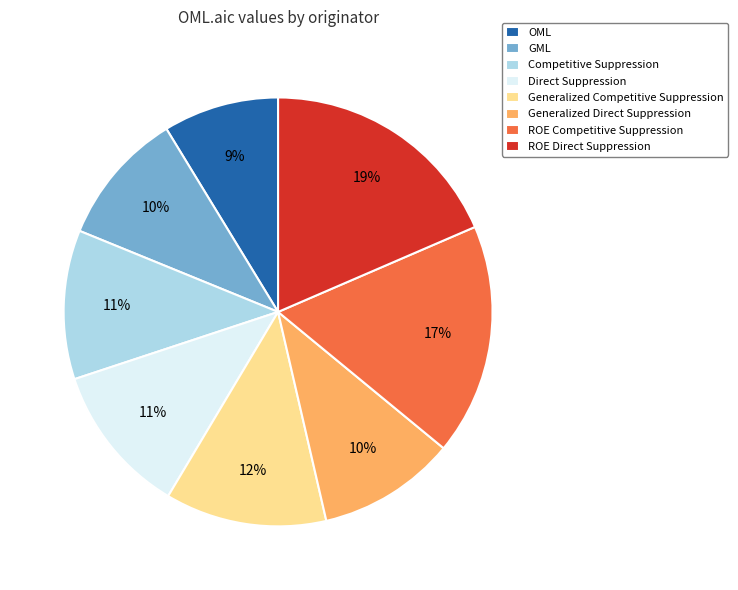

Is it true that GML is 10% of the pie?

True